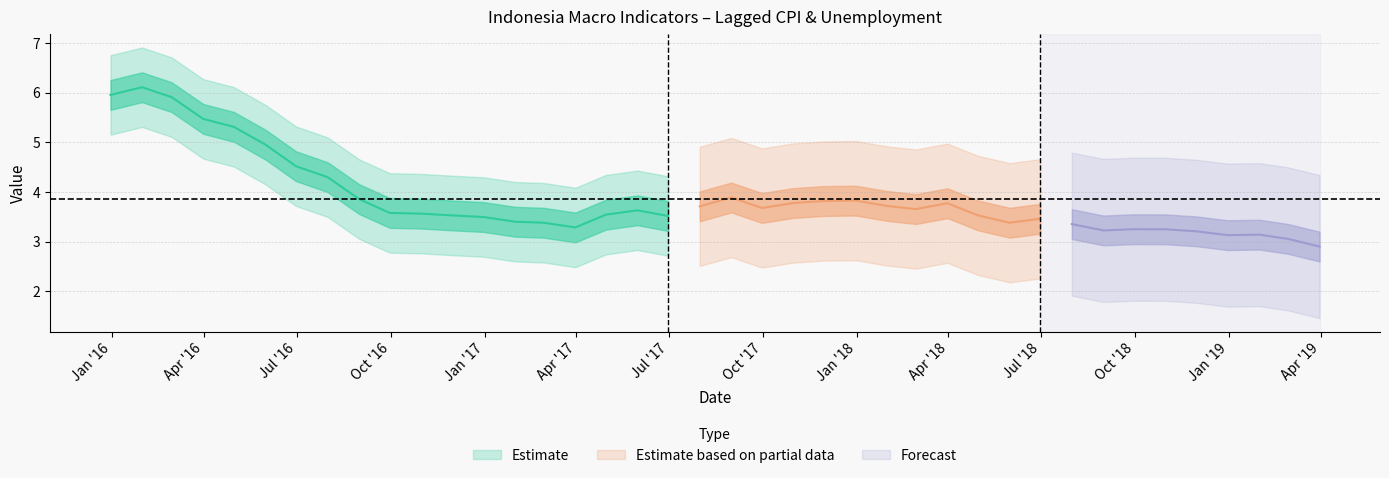

The value of CPI_lag2Q at 2018-03-31 is 3.7. True or false?

True